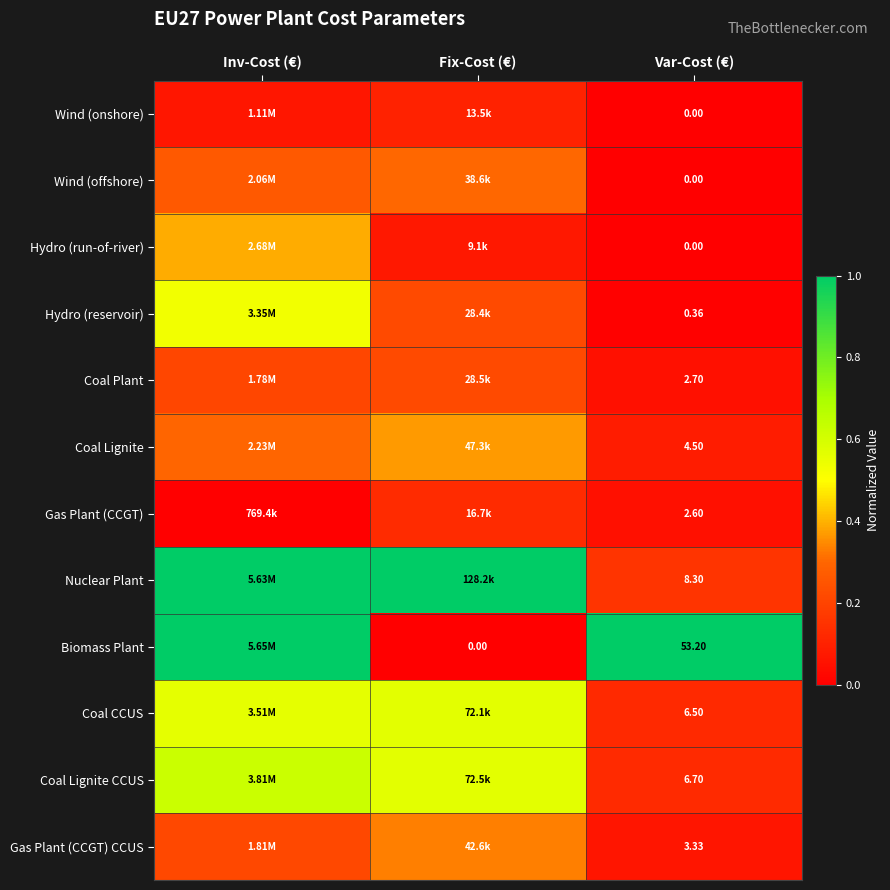

Which category has the highest value in the Gas Plant (CCGT) series?

Fix-Cost (€)